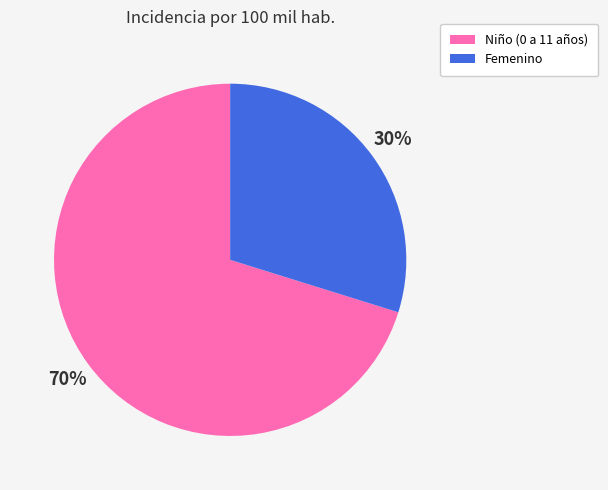

To the nearest percent, what portion does Femenino represent?

30%